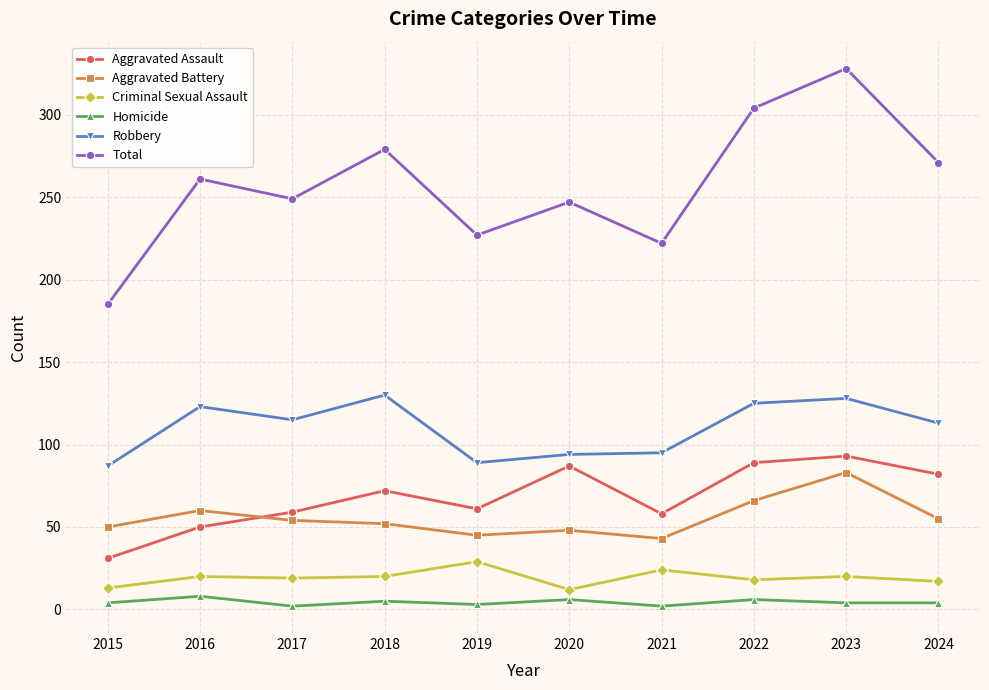

Which series has the widest spread of values?

Total